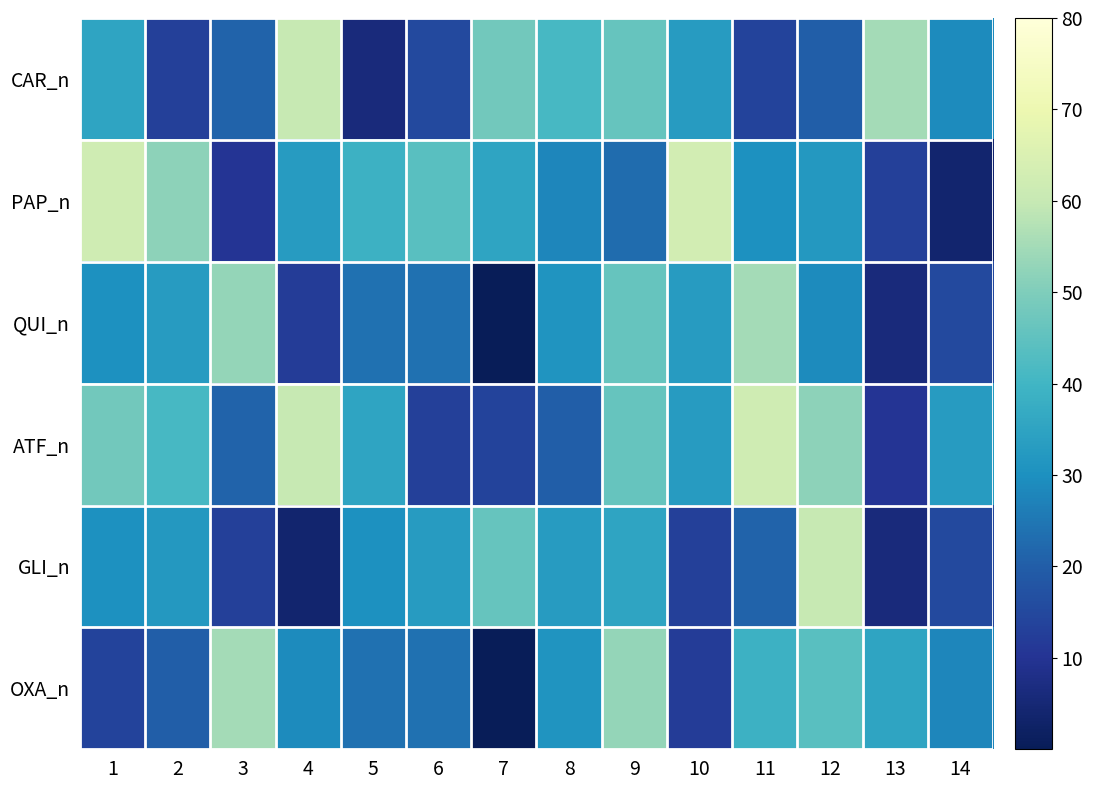

At which category is the sum across all series the highest?

9